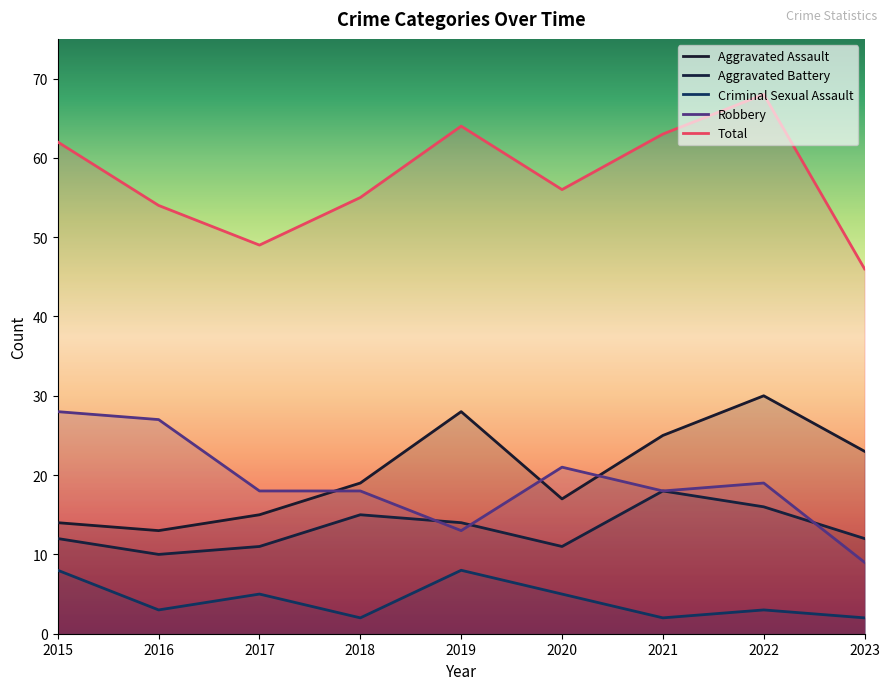

True or false: Aggravated Battery has a value of 6 at 2018.

False